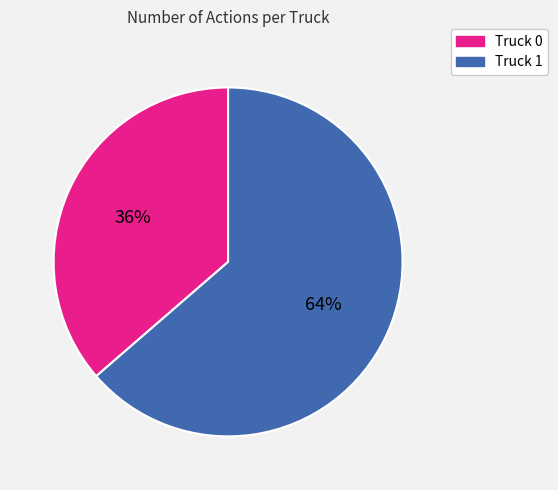

What is the ratio of the value at Truck 0 to the value at Truck 1?

0.6